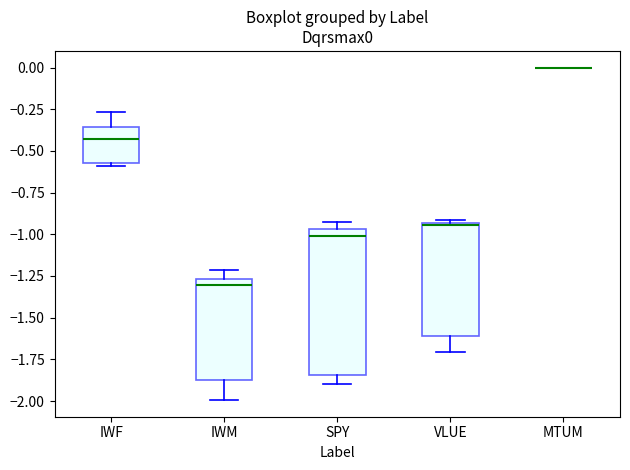

Where does the lower whisker of the box for SPY end on the y-axis? The values are not printed on the chart, so give them approximately, as read against the axis.

-1.90